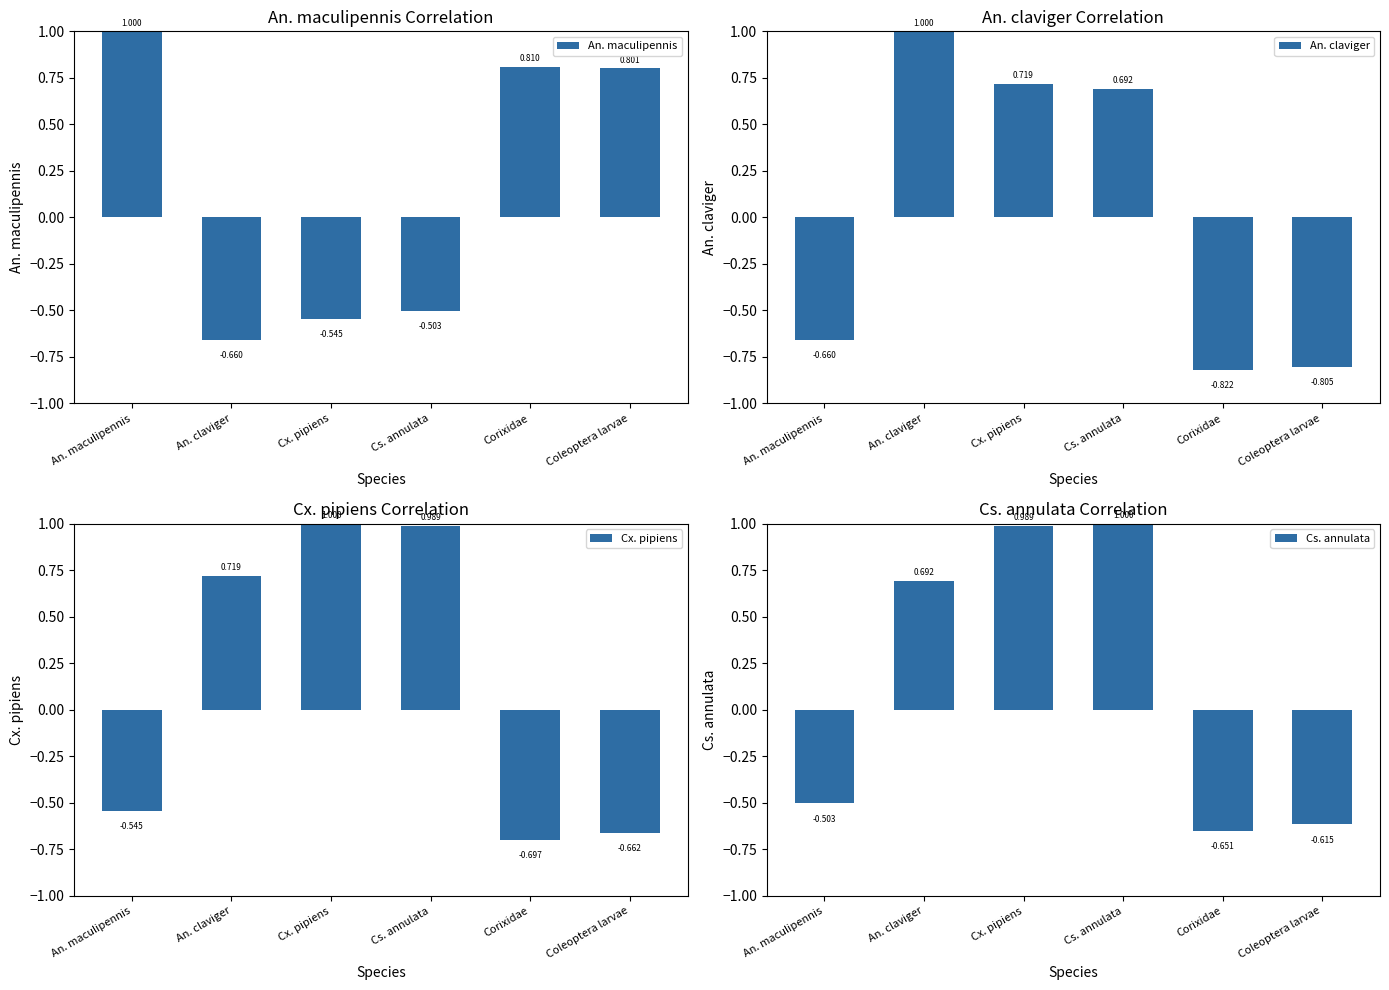

How many distinct data groups are displayed?

4